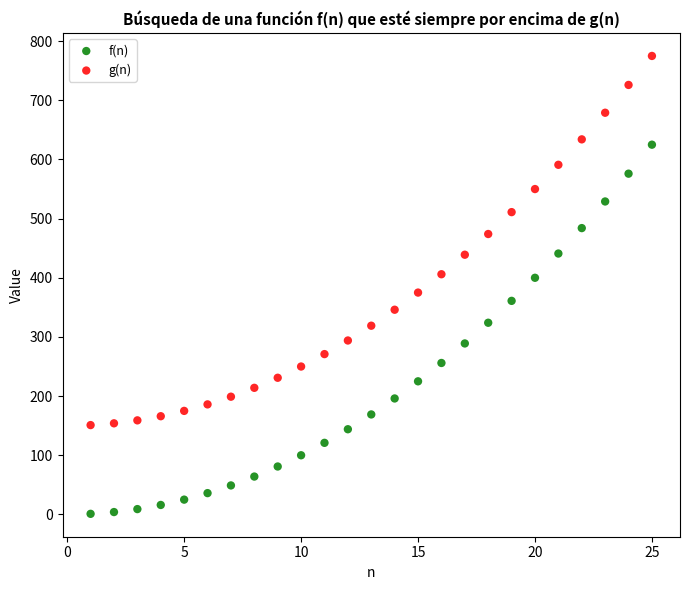

In the g(n) series, what Y value is closest to 463?

474